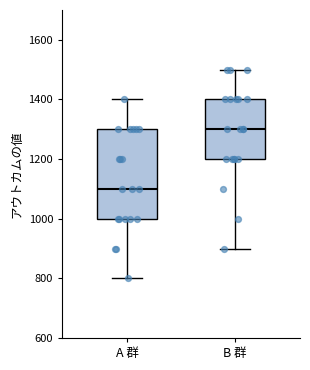

Reading left to right, transcribe this box plot: for each box, give where its median line is, the range the box spans, and where its two whiskers end, as read against the y-axis. The values are not printed on the chart, so give them approximately, as read against the axis.

A 群: median 1100, box 1000 to 1300, whiskers 800 to 1400
B 群: median 1300, box 1200 to 1400, whiskers 900 to 1500